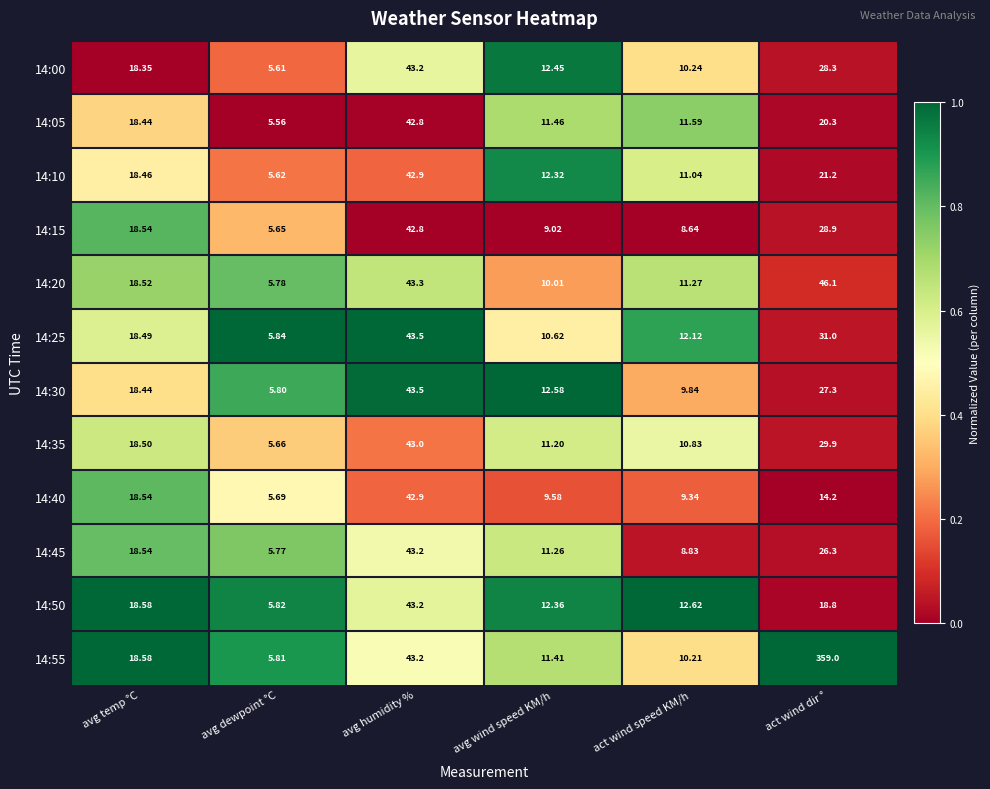

Rank the categories by 14:40 value from highest to lowest.

avg humidity %, avg temp °C, act wind dir °, avg wind speed KM/h, act wind speed KM/h, avg dewpoint °C